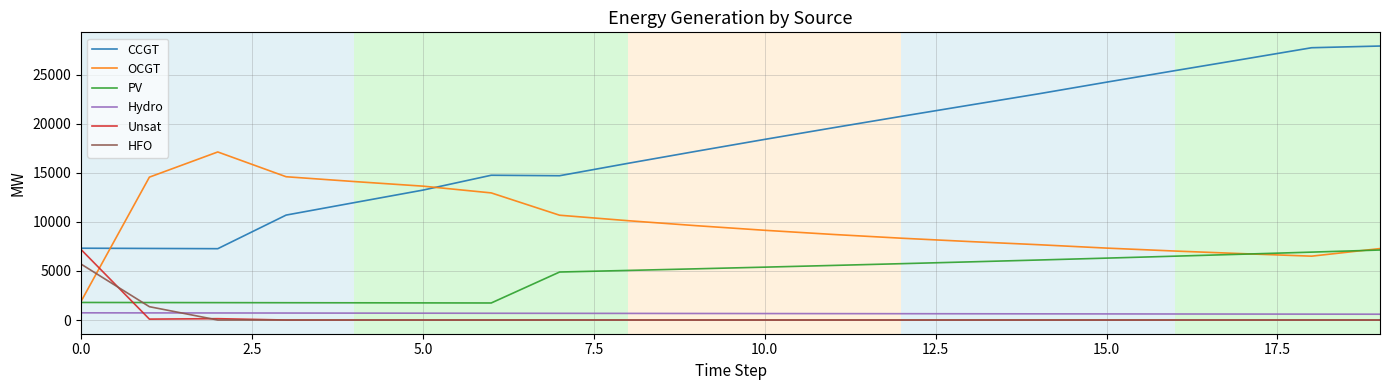

Does the chart have visible grid lines?

Yes